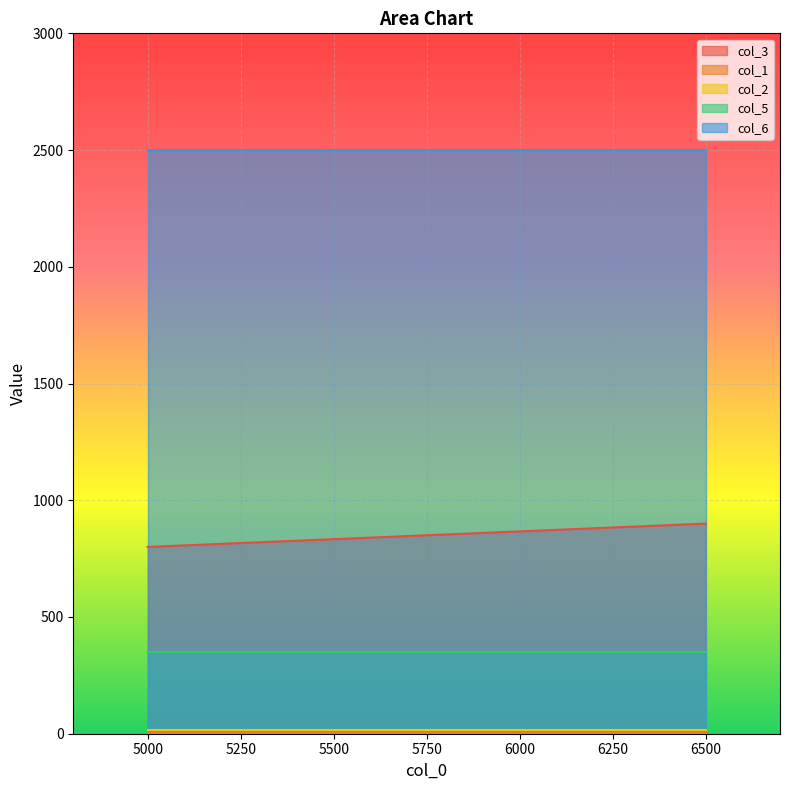

How many categories are shown in the chart?

3